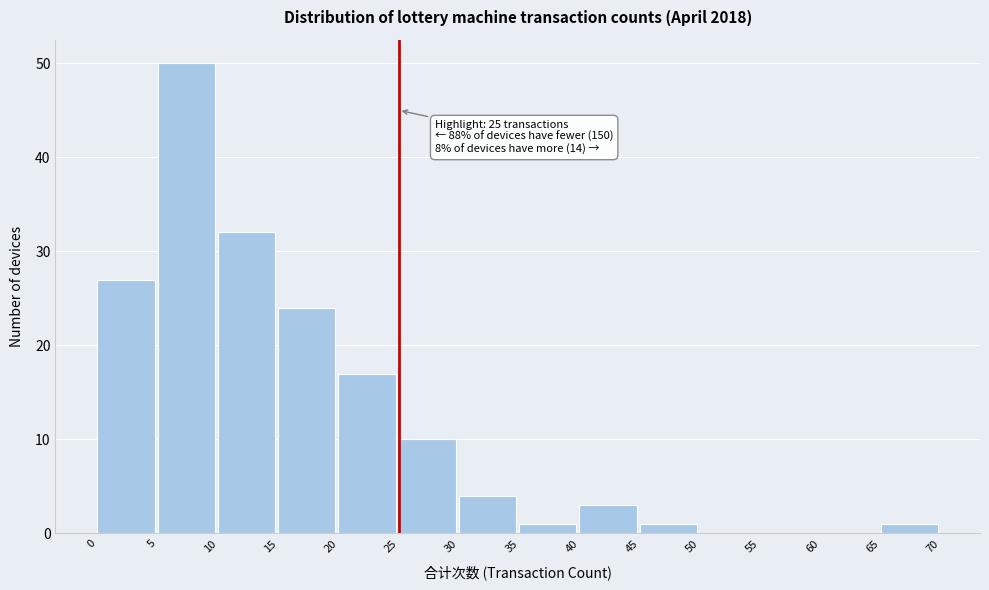

Which range on the x-axis has the tallest bar?

5 to 10